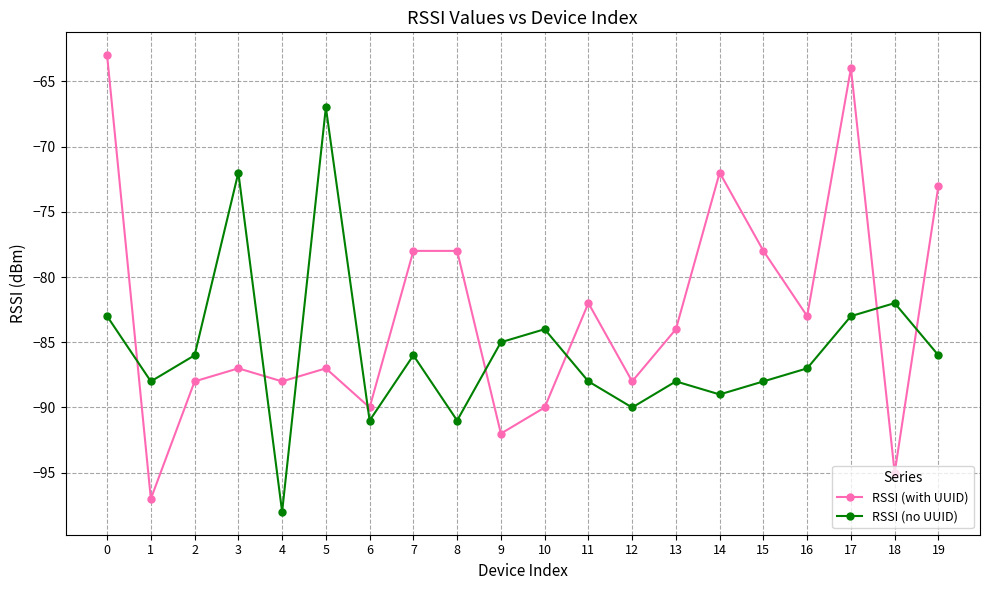

What is the highest value of the RSSI (with UUID) series?

-63